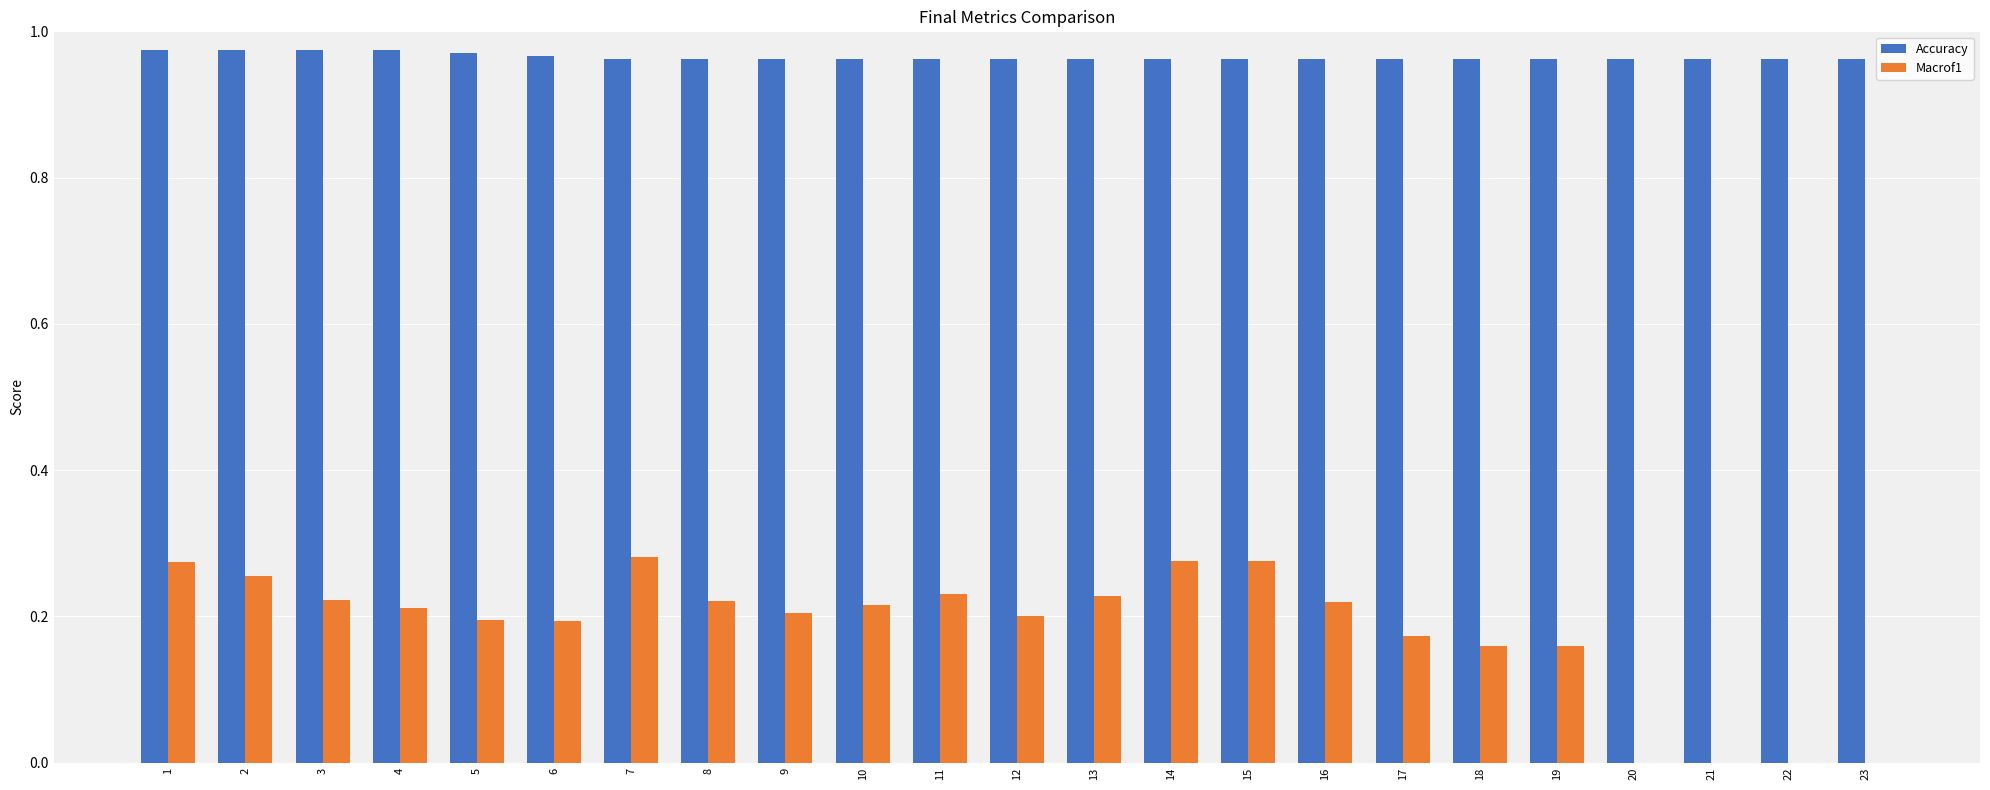

Does the chart contain stacked bars?

No